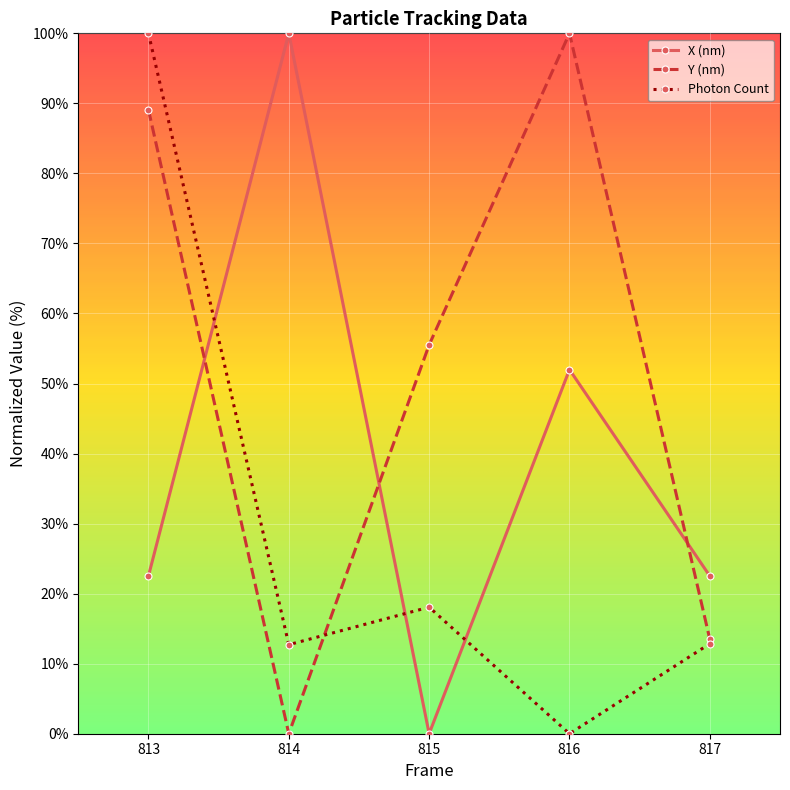

What is the sum of the X (nm) values at 815 and 814?

100.0